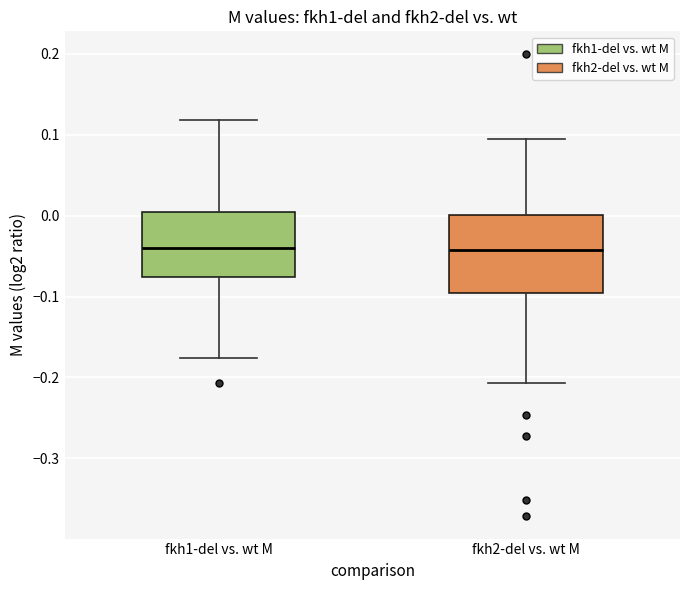

Where is the lower edge of the box for fkh2-del vs. wt M on the y-axis? The values are not printed on the chart, so give them approximately, as read against the axis.

-0.10